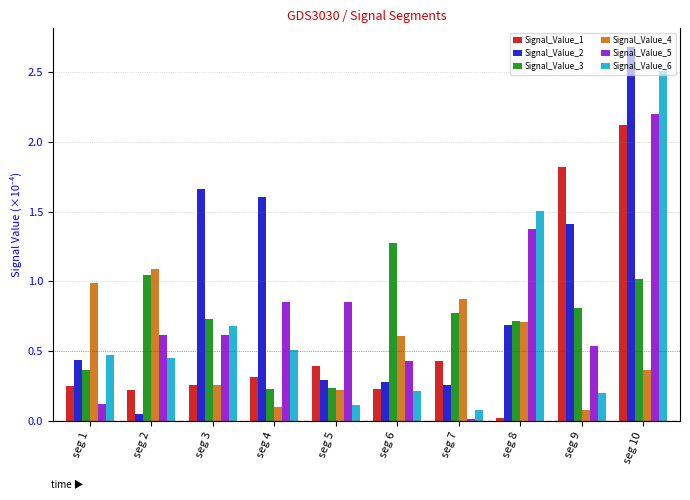

Rank the series at seg 7 from lowest to highest value.

Signal_Value_5, Signal_Value_6, Signal_Value_2, Signal_Value_1, Signal_Value_3, Signal_Value_4